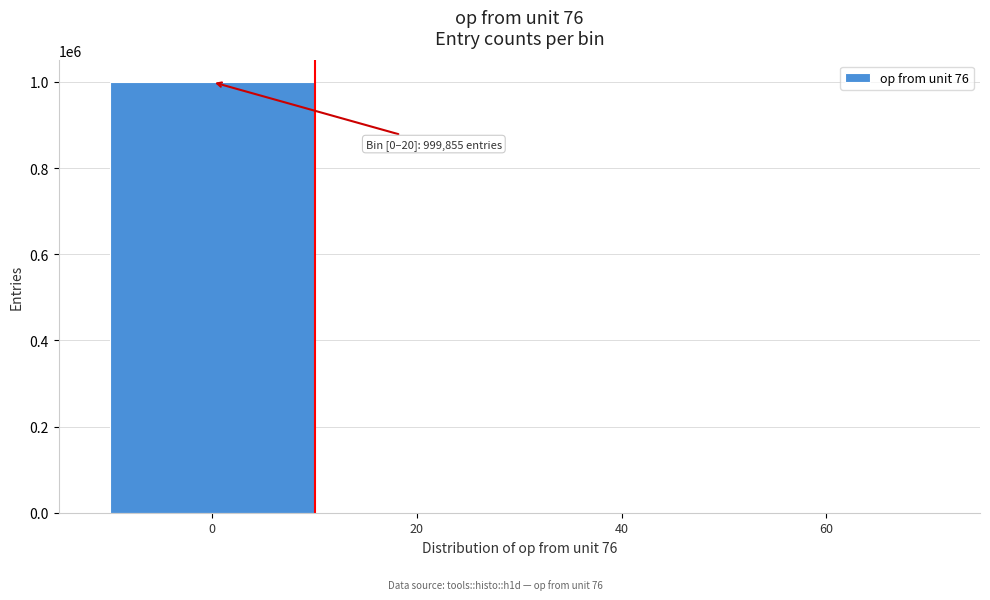

What is the sum of all values?

1000000